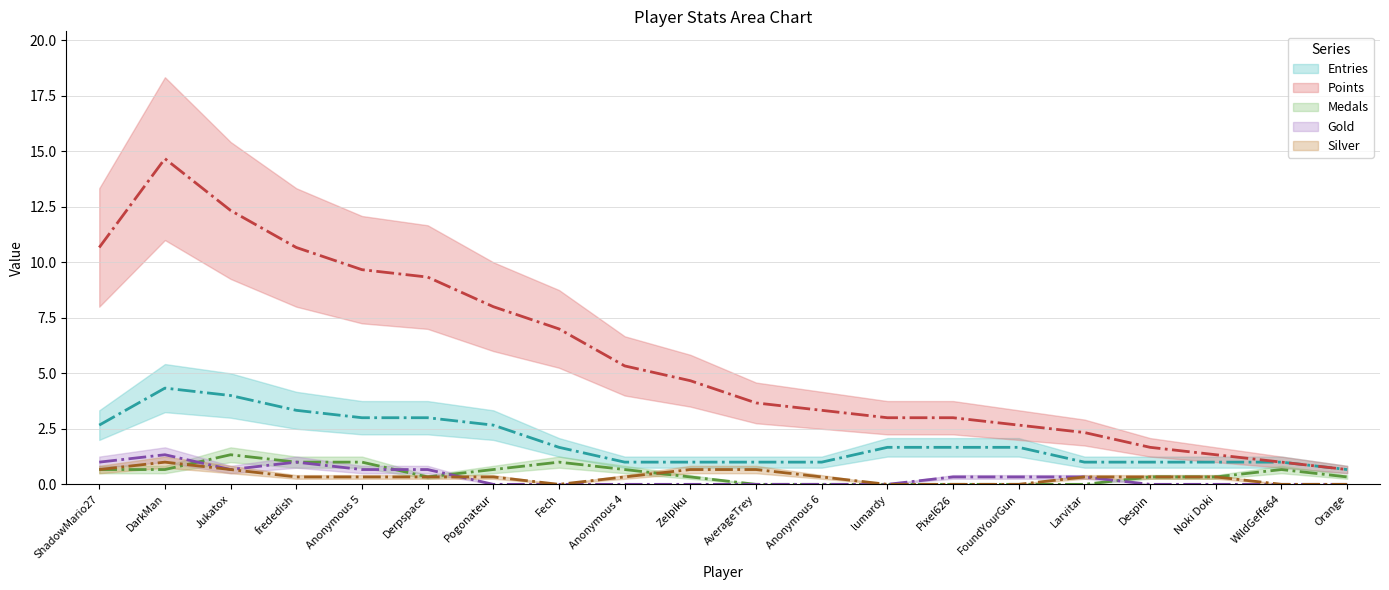

True or false: Points and Medals intersect in this chart.

False